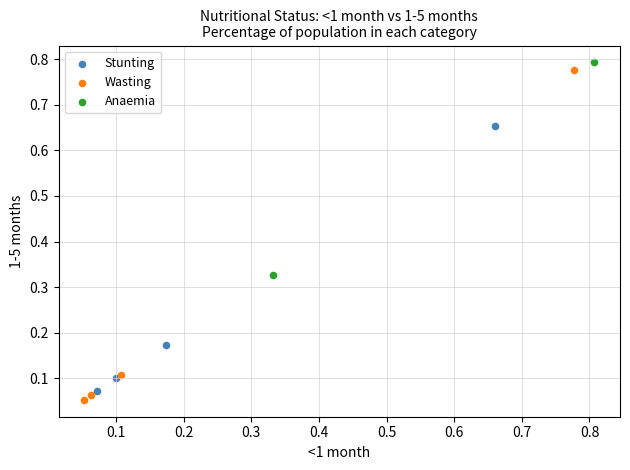

What are all the series names shown in the legend?

Stunting, Wasting, Anaemia